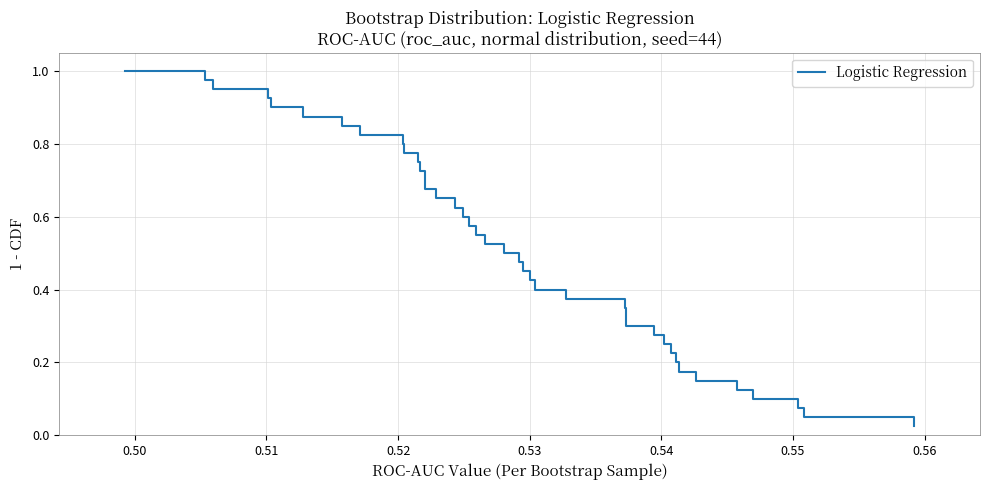

What is the average value?

0.5